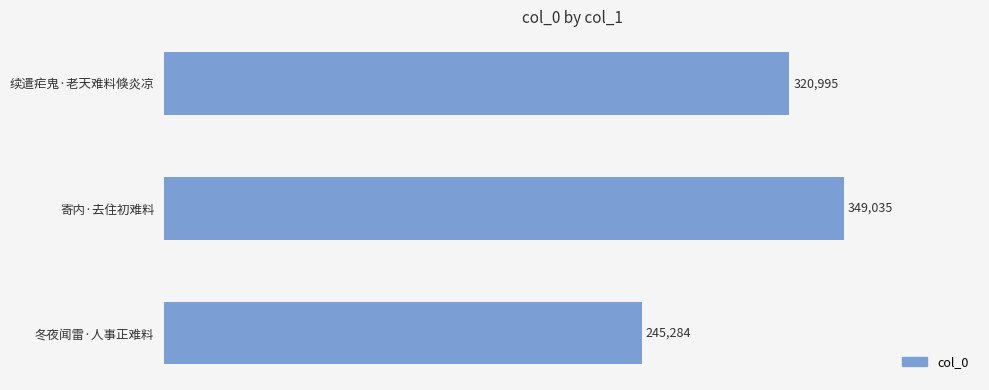

The chart shows a value of 245284 at 冬夜闻雷·人事正难料. True or false?

True